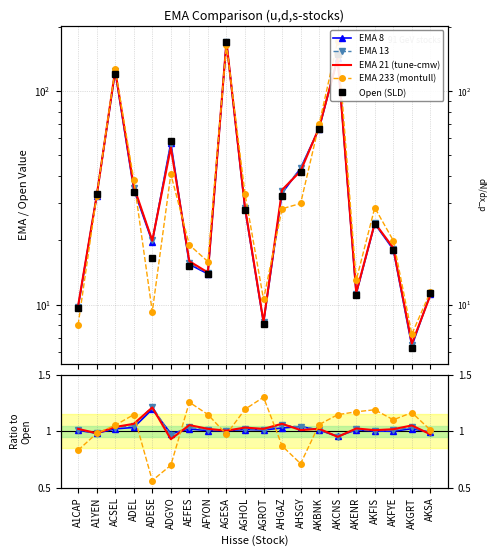

Count the number of data series in this chart.

5